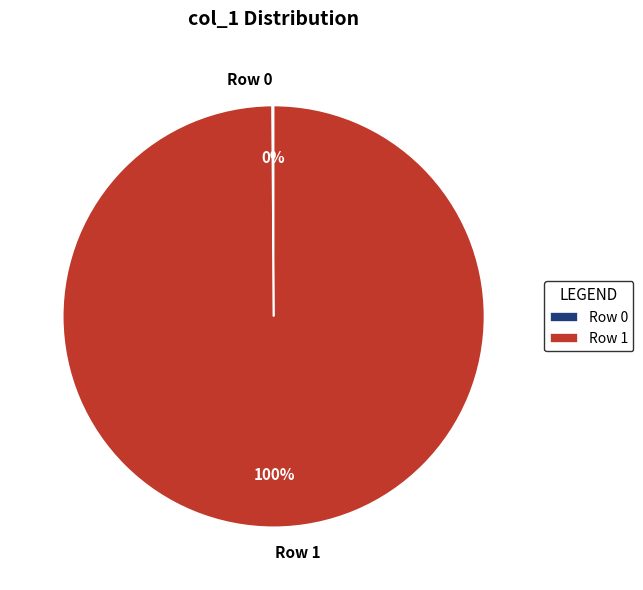

Which slice represents more than half of the pie?

Row 1